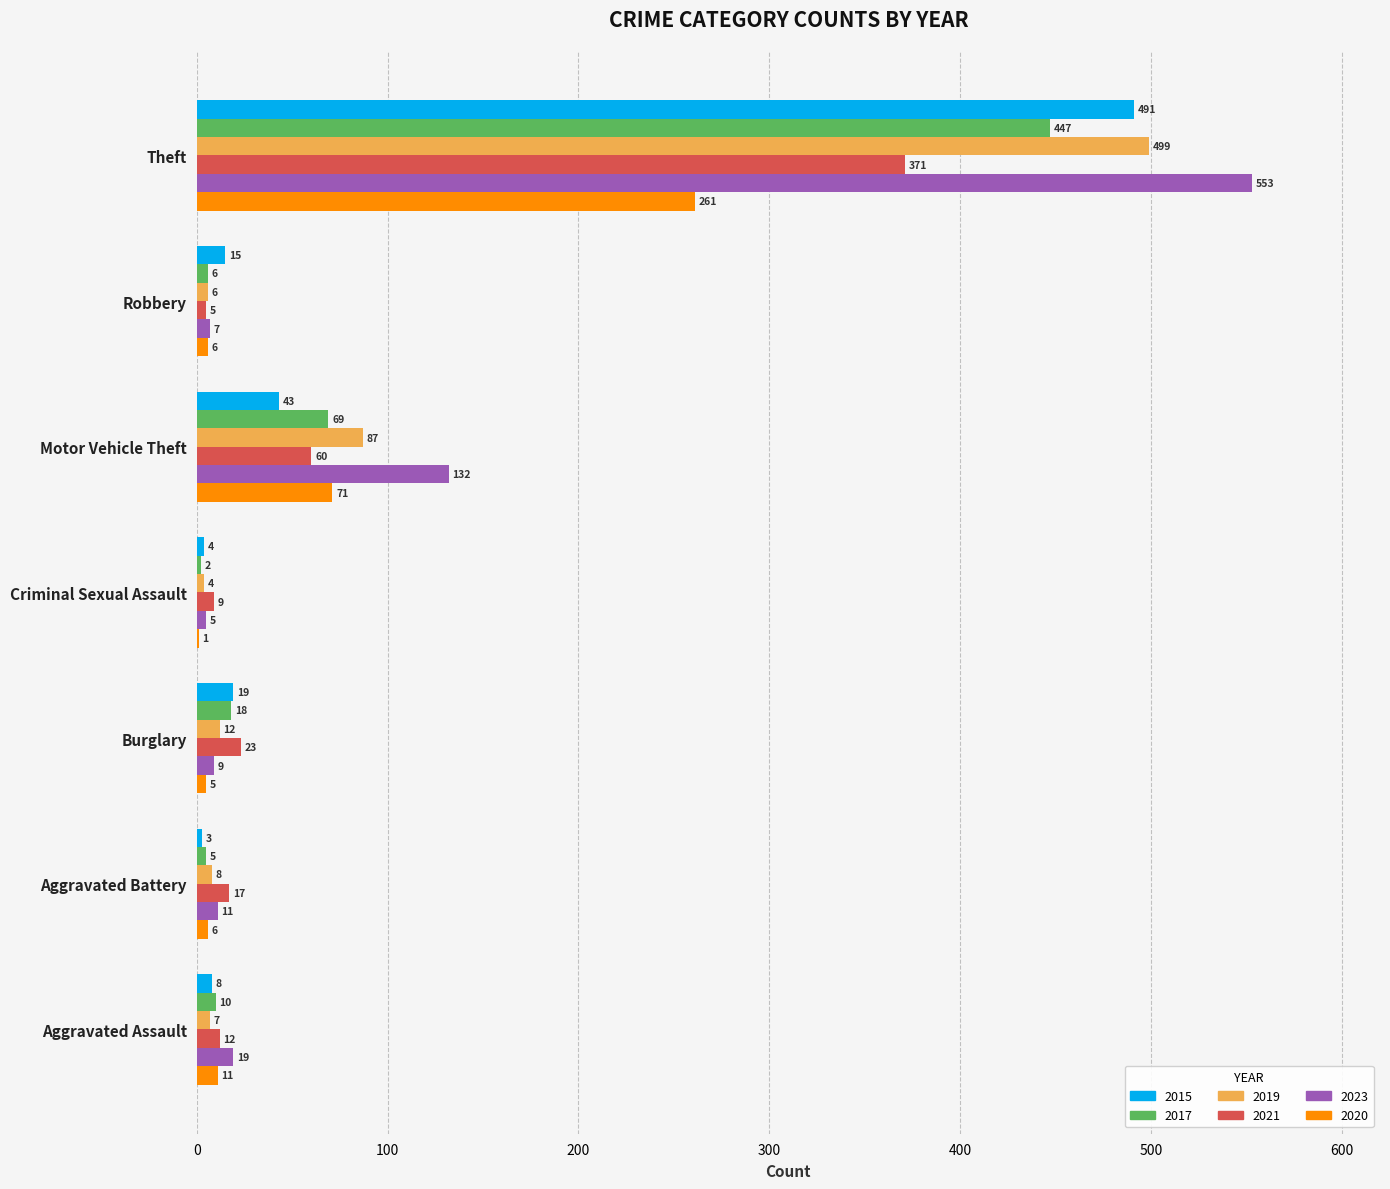

How many categories are shown in the chart?

7